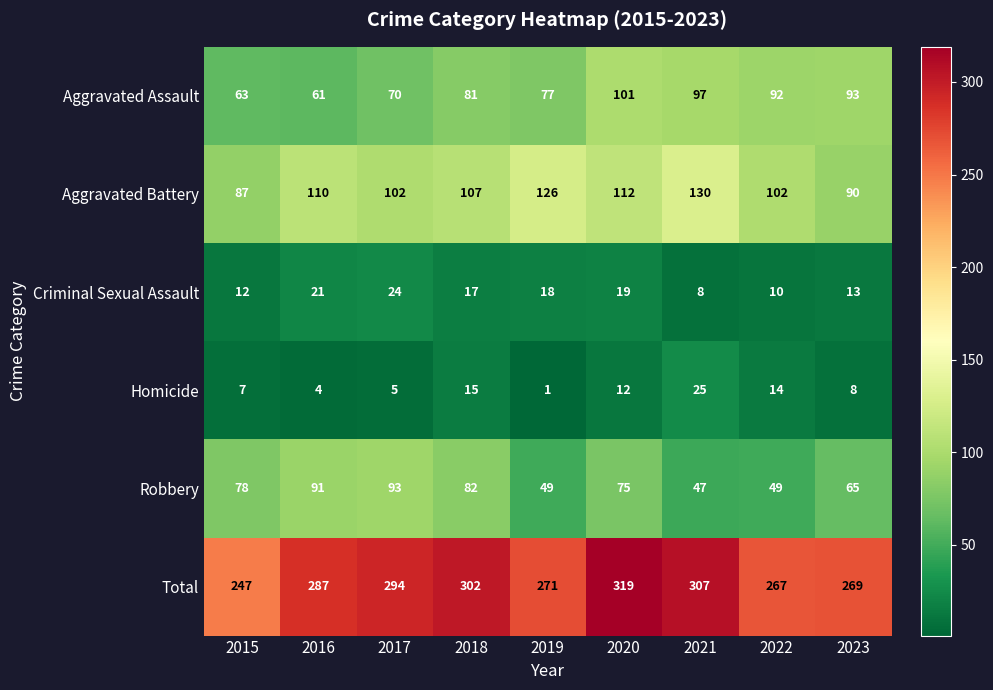

List the series in order of their peak value, highest first.

Total, Aggravated Battery, Aggravated Assault, Robbery, Homicide, Criminal Sexual Assault